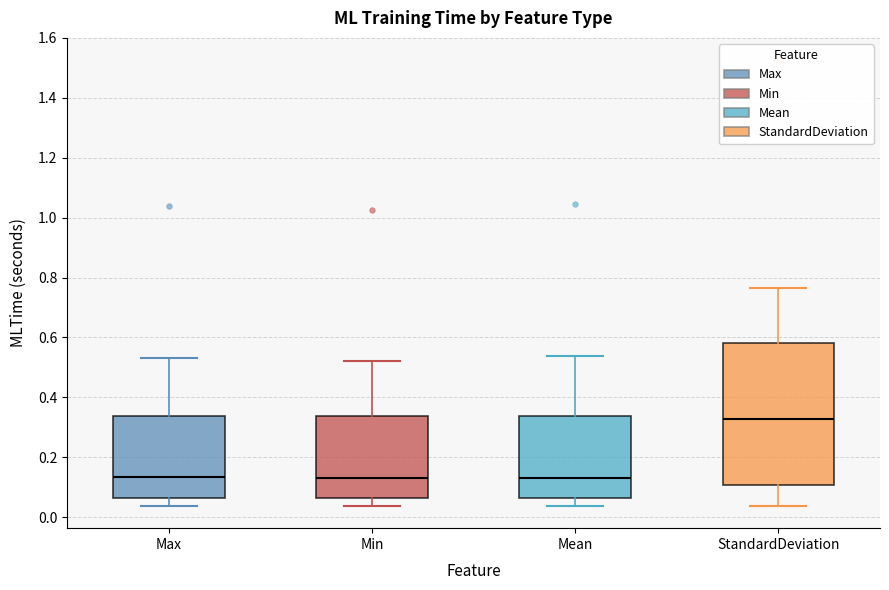

Where is the lower edge of the box for Min on the y-axis? The values are not printed on the chart, so give them approximately, as read against the axis.

0.06